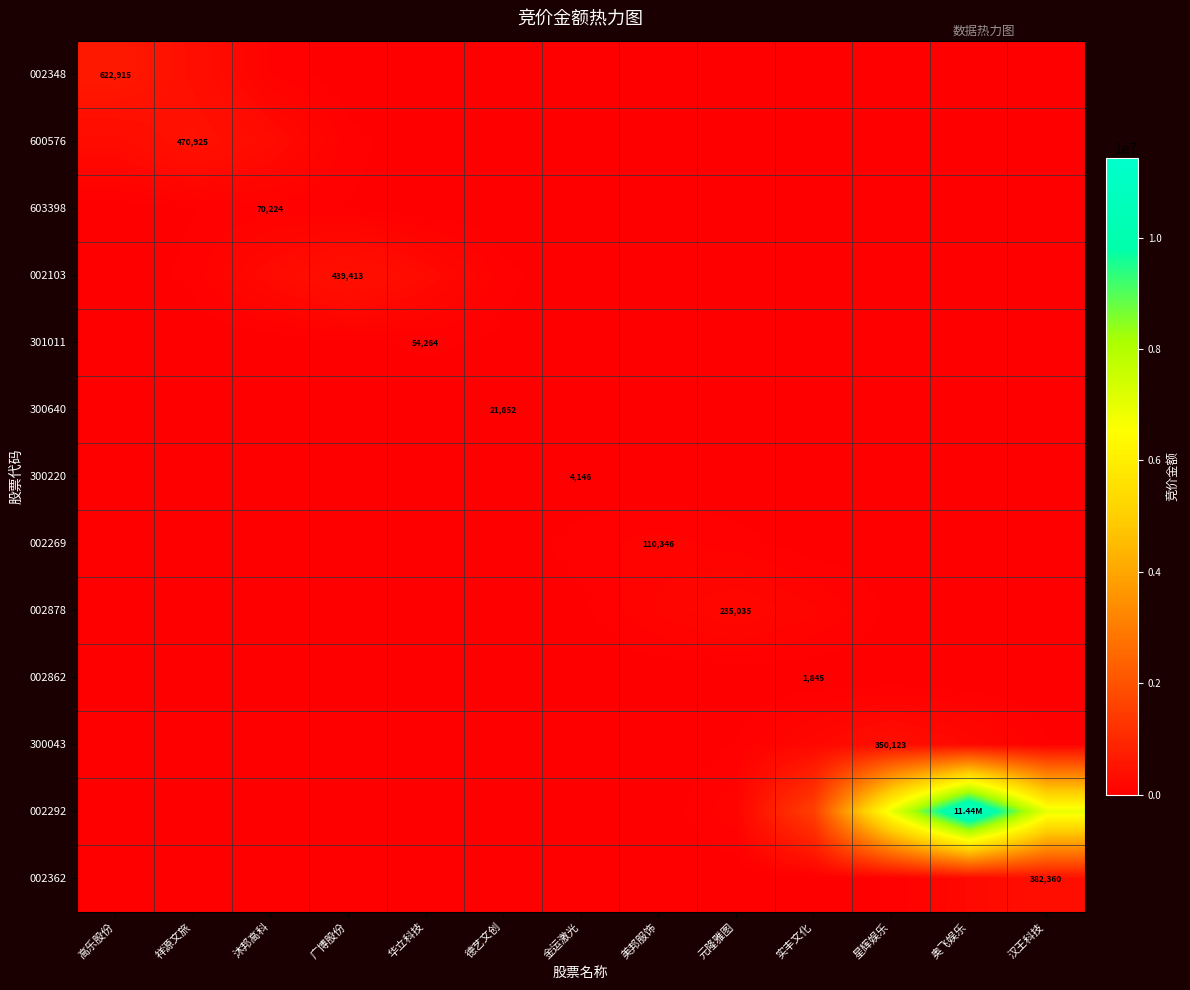

Is the value of 603398 at 高乐股份 greater than the value of 002269 at 祥源文旅?

Yes